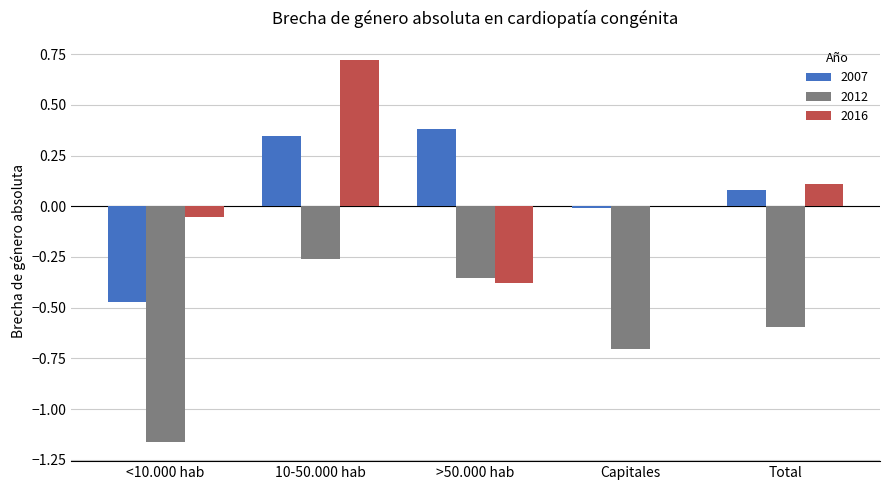

How many distinct data groups are displayed?

3